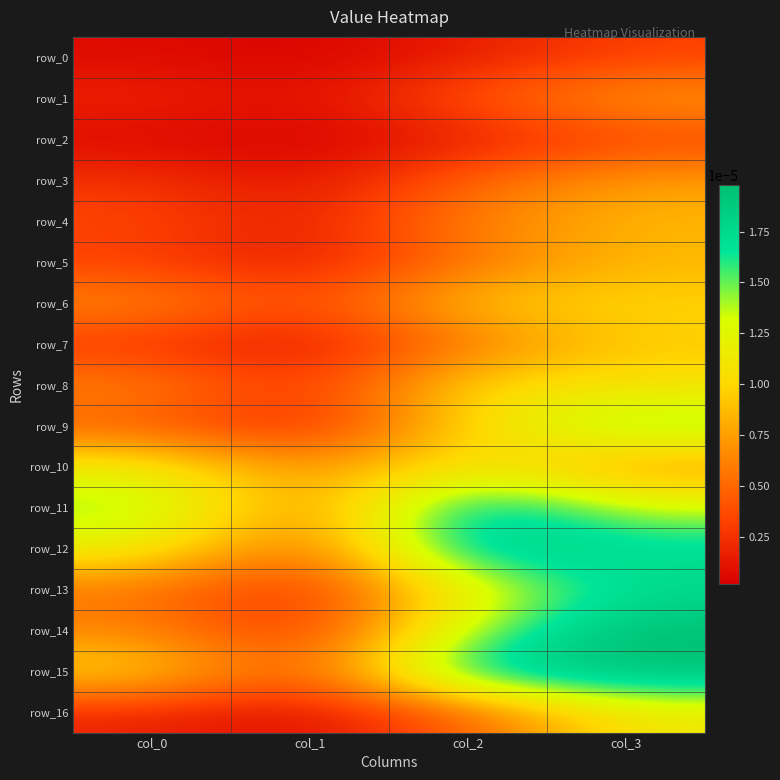

How many categories are shown in the chart?

4